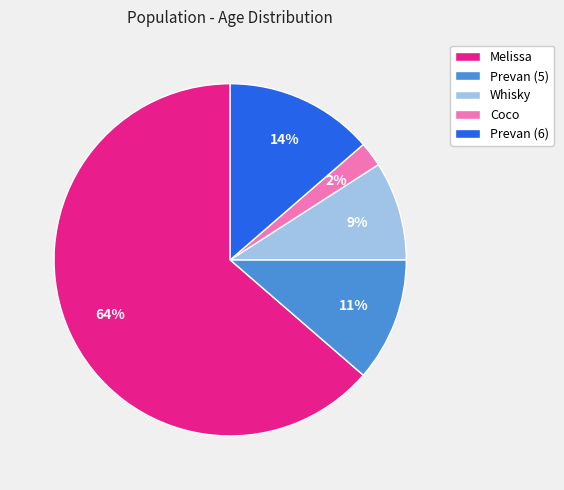

Does Melissa represent more than half of the total?

Yes